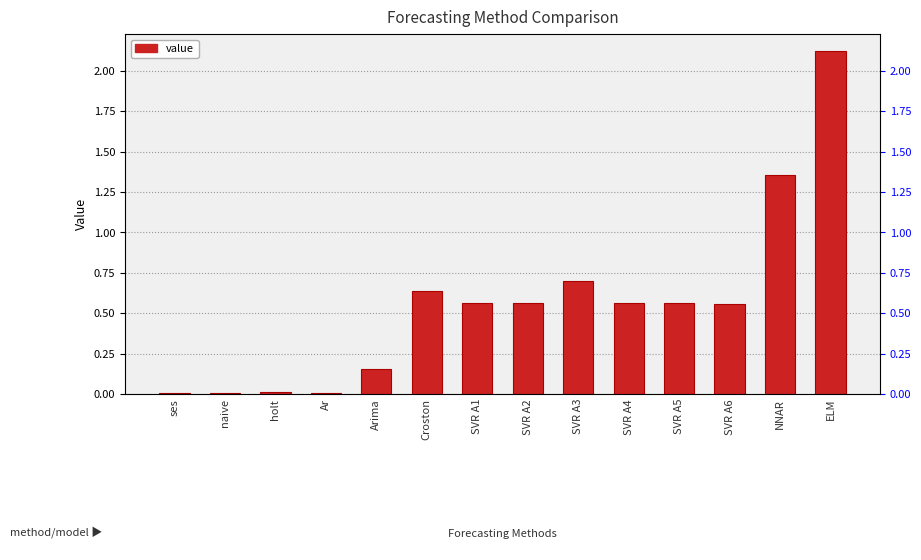

Is it true that the value at Ar is 0.0?

True